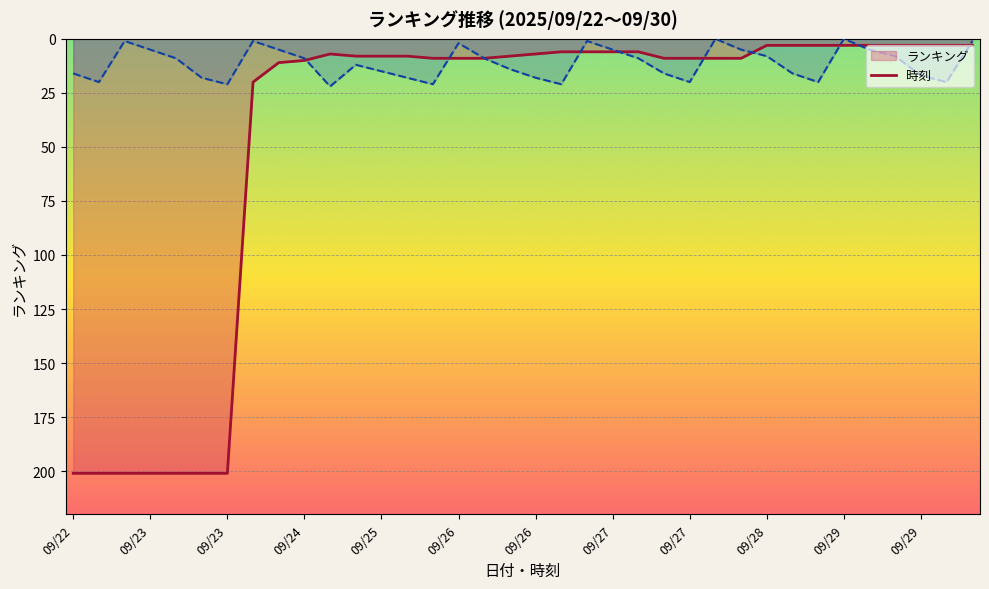

Read the ランキング value at 09/26, to the nearest 10.

10